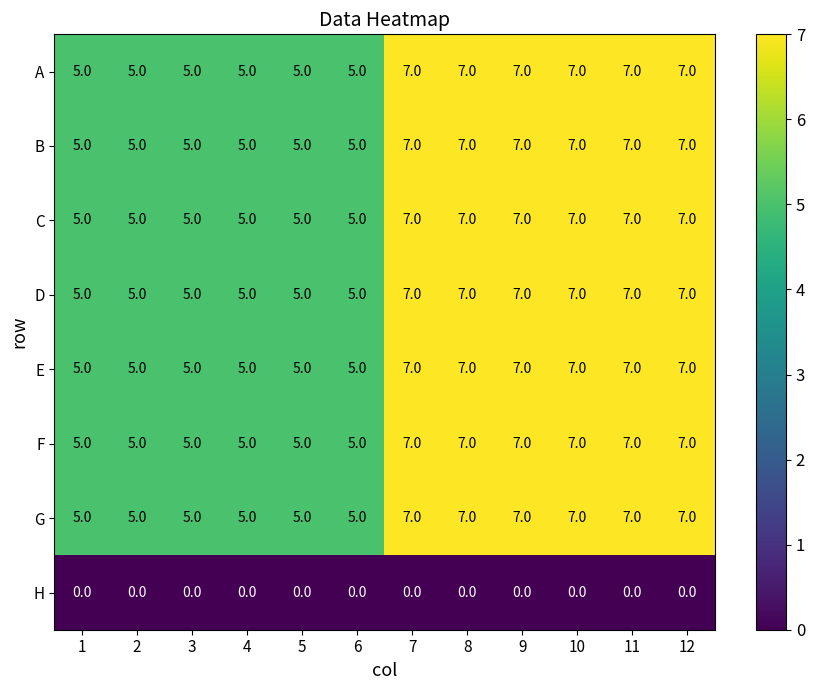

What is the approximate value of A at 3?

5